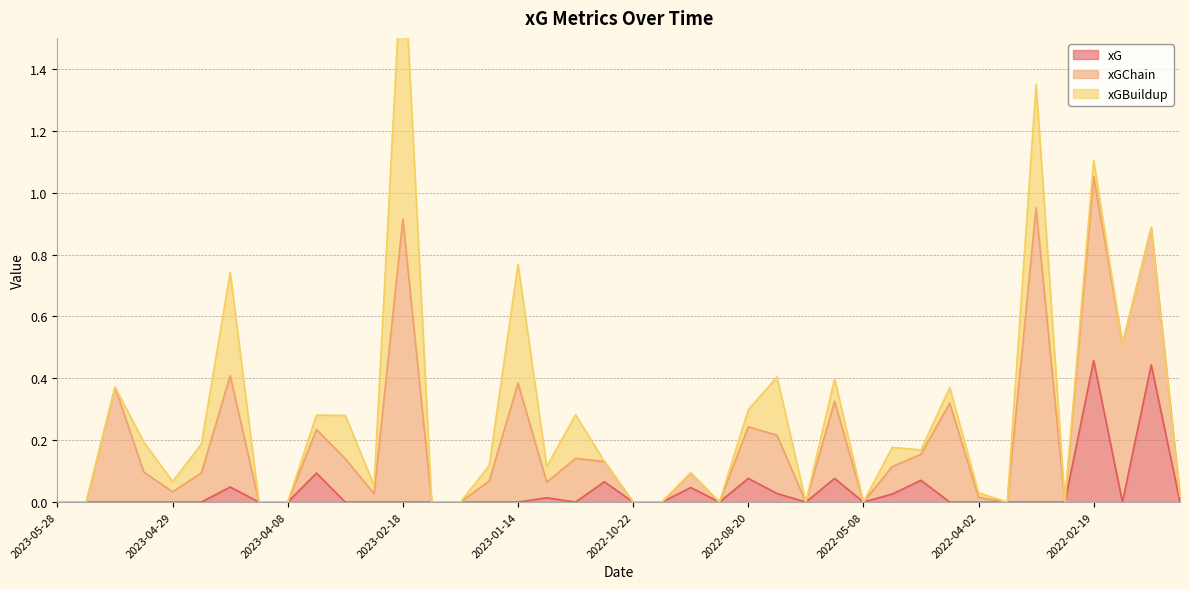

True or false: xG has a value of 0.0 at 2023-02-18.

True